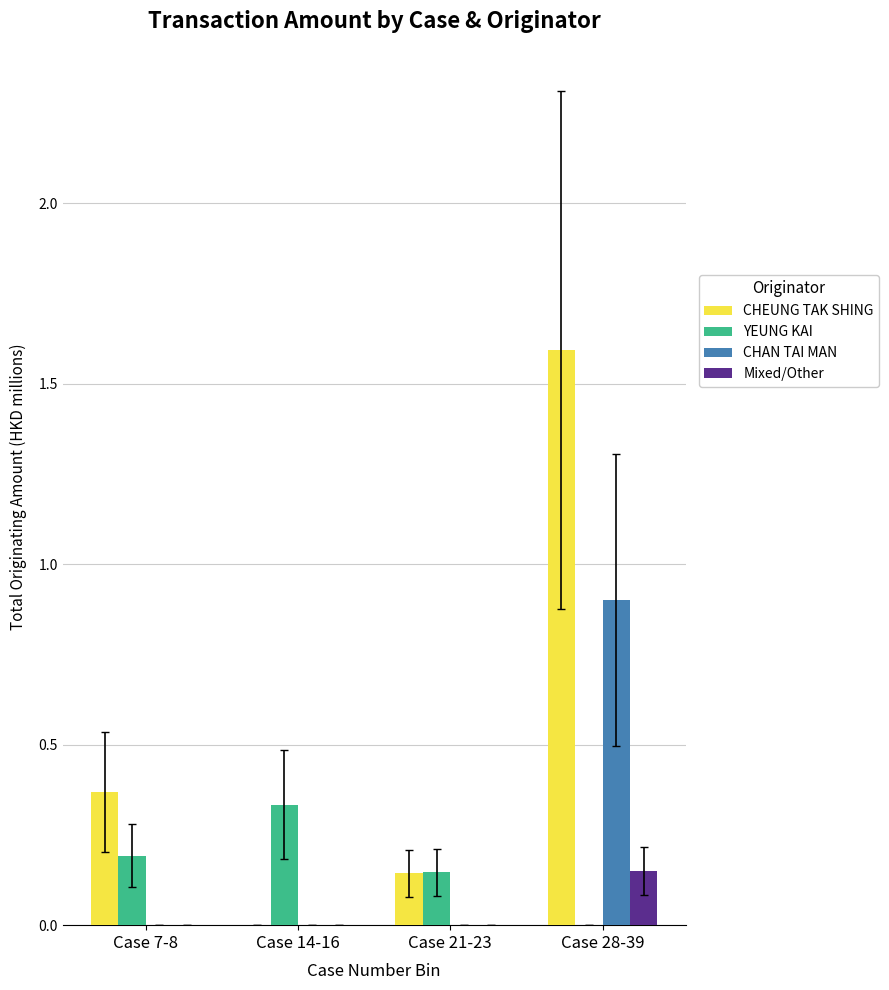

Which label corresponds to the largest value in the chart?

Case 28-39